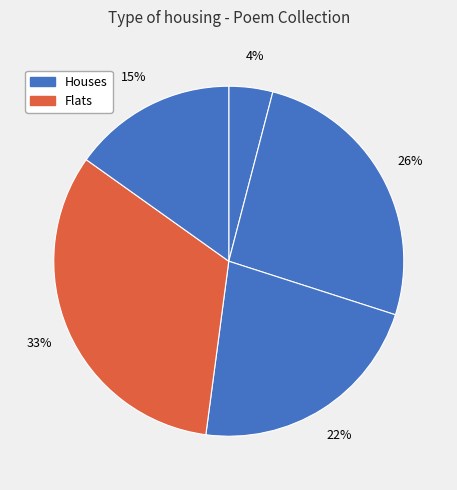

Count the number of slices in the pie.

5